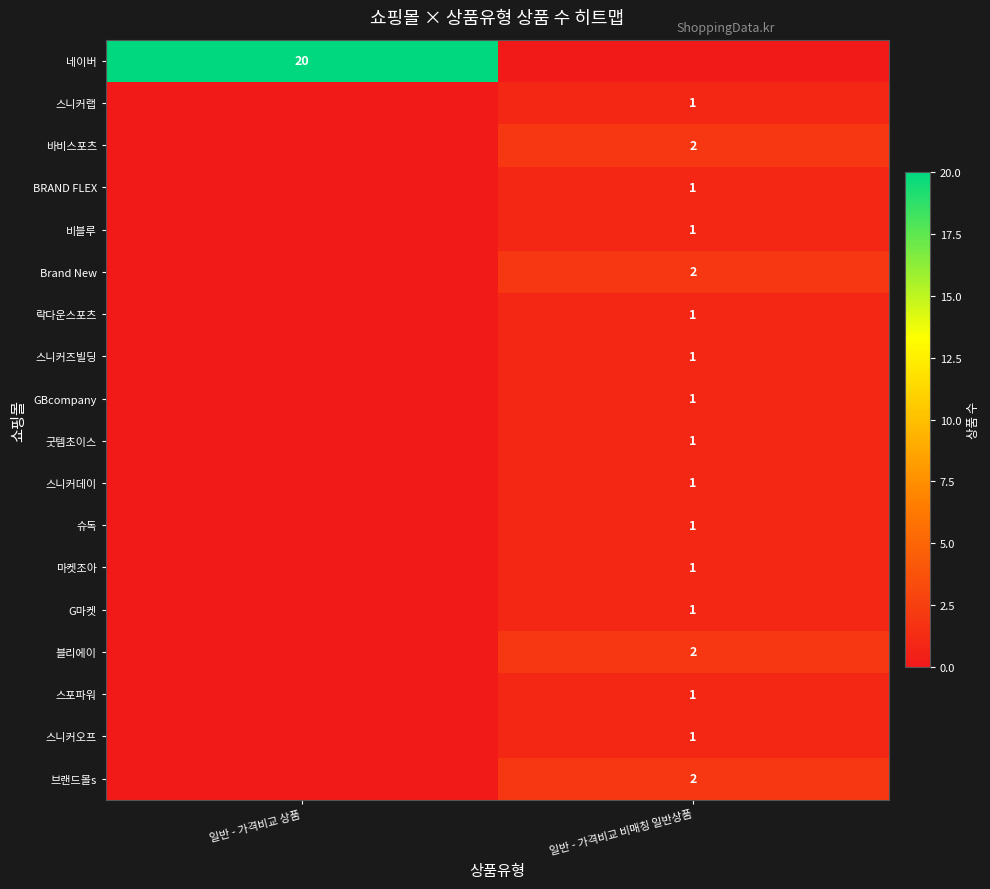

The GBcompany series shows 1 at 일반 - 가격비교 비매칭 일반상품. True or false?

True